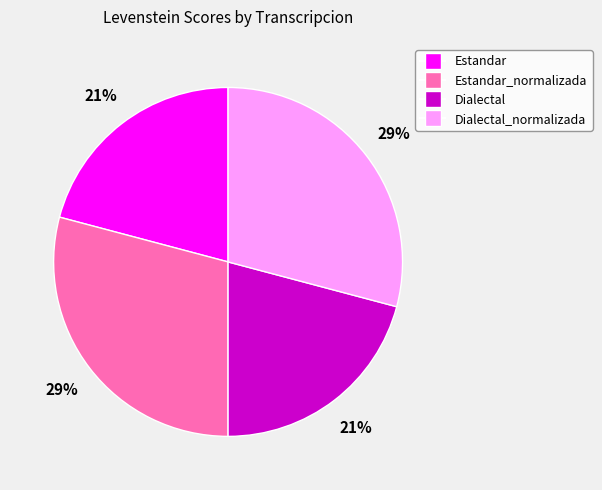

The Estandar slice represents 30% of the pie. True or false?

False